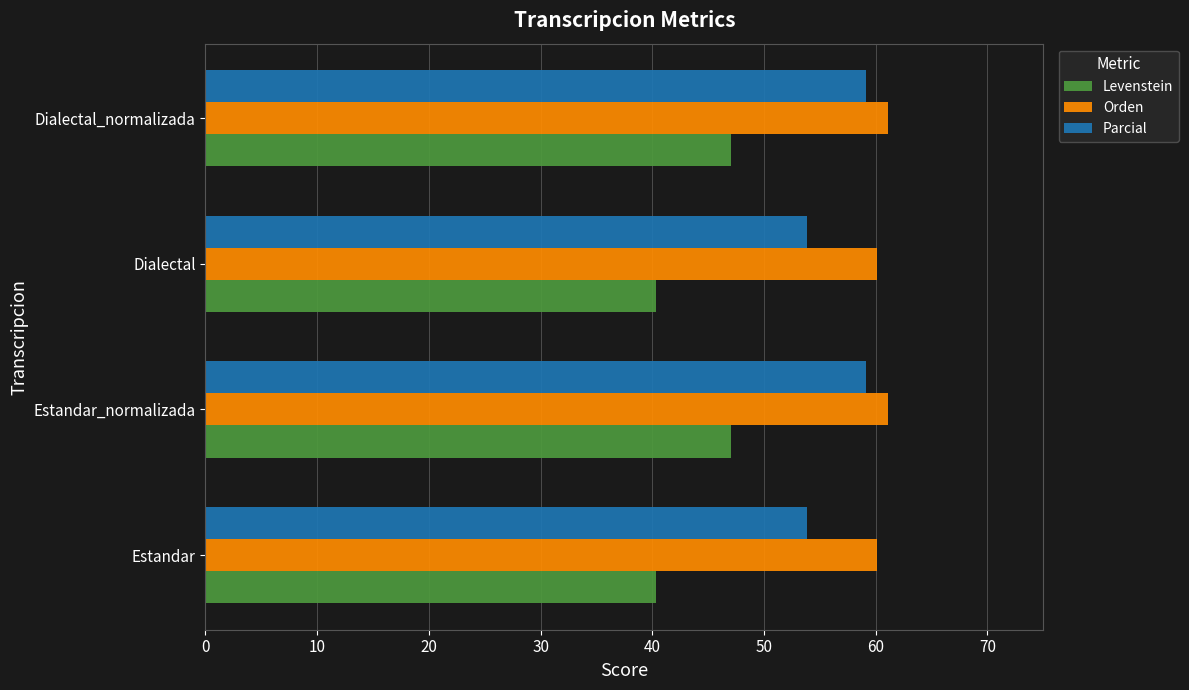

What is the sum of the Levenstein values at Estandar_normalizada and Dialectal?

87.3